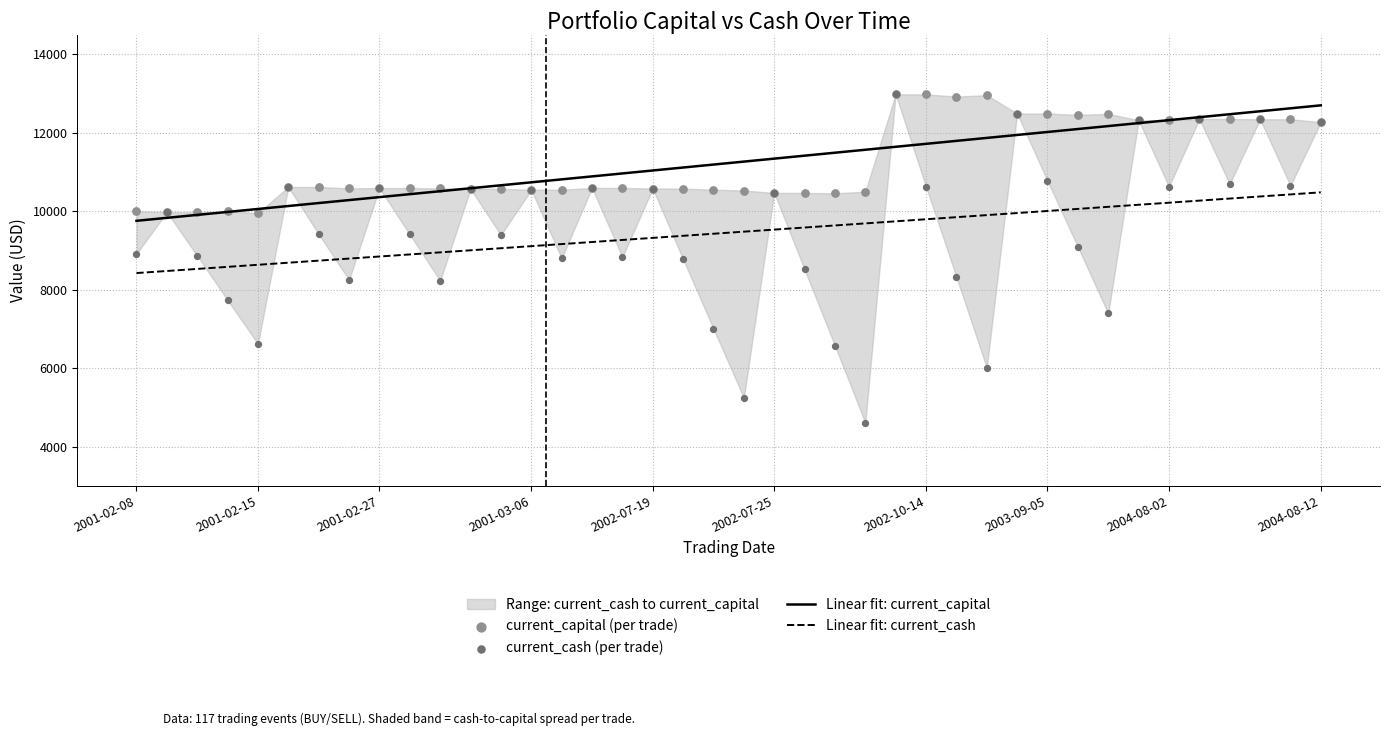

Which series contains the highest Y value?

current_capital (per trade)